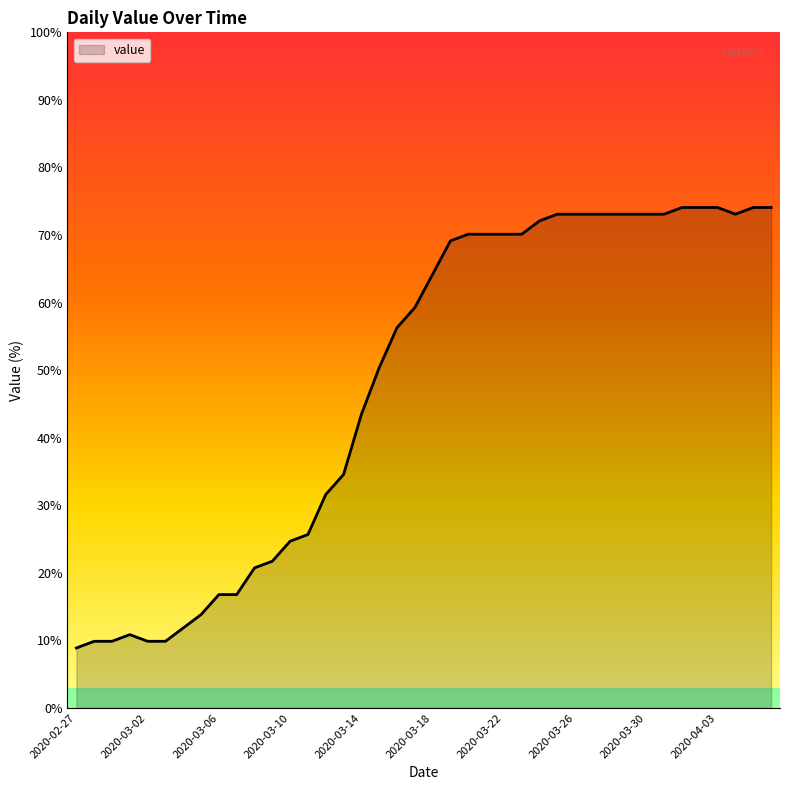

What is the label of the 19th point from the left?

2020-03-16